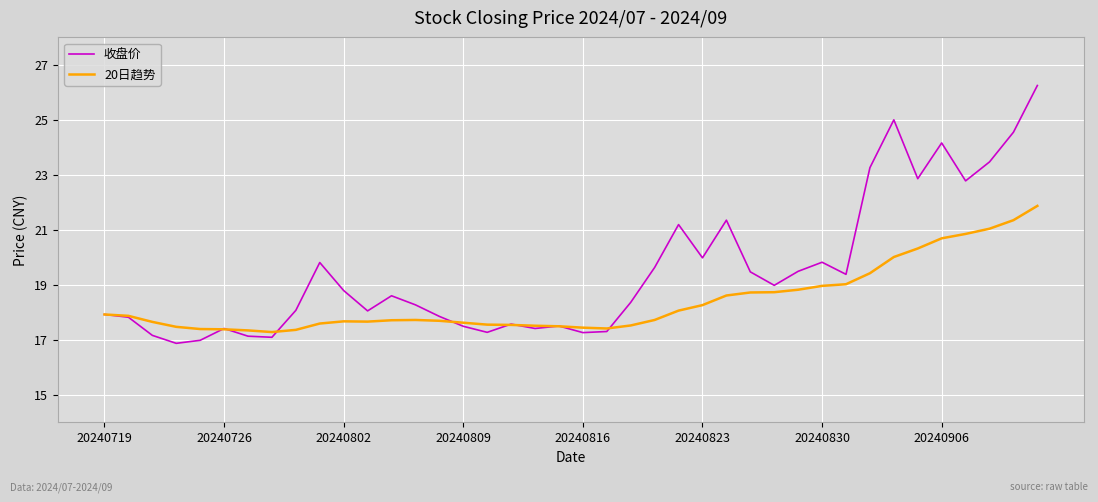

Which series has the widest spread of values?

收盘价